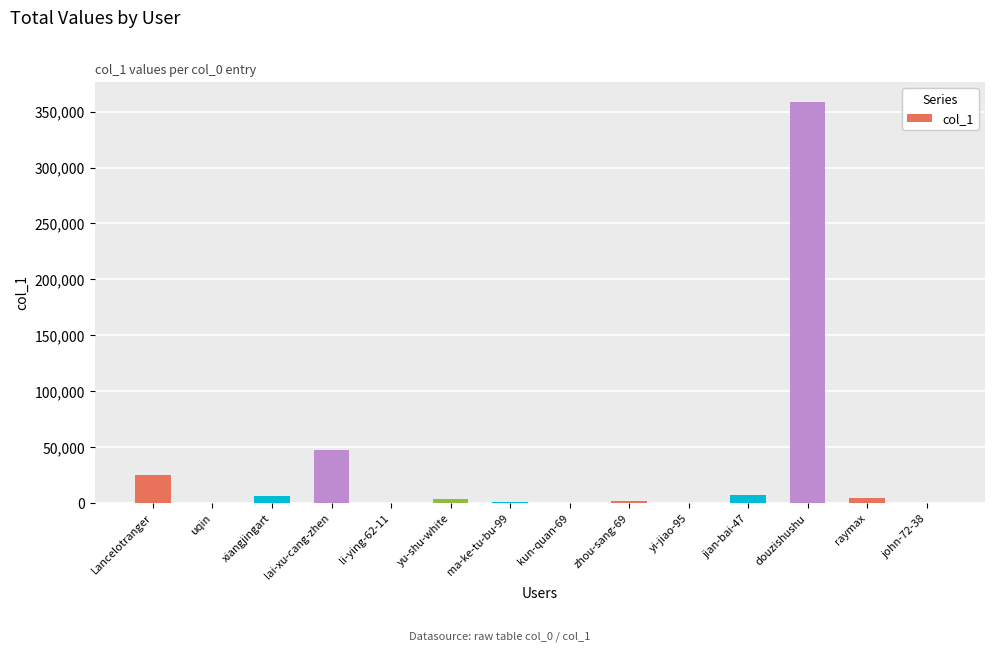

Is it true that the value at lai-xu-cang-zhen is 47601?

True